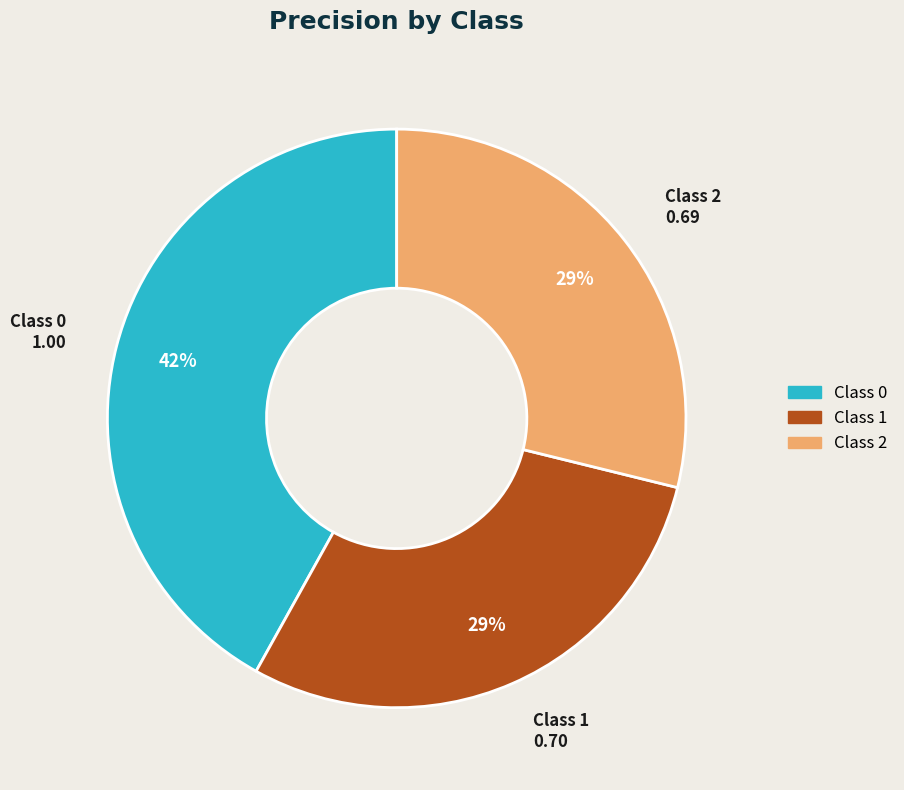

To the nearest percent, what is the difference between the largest and smallest slice percentages?

13%